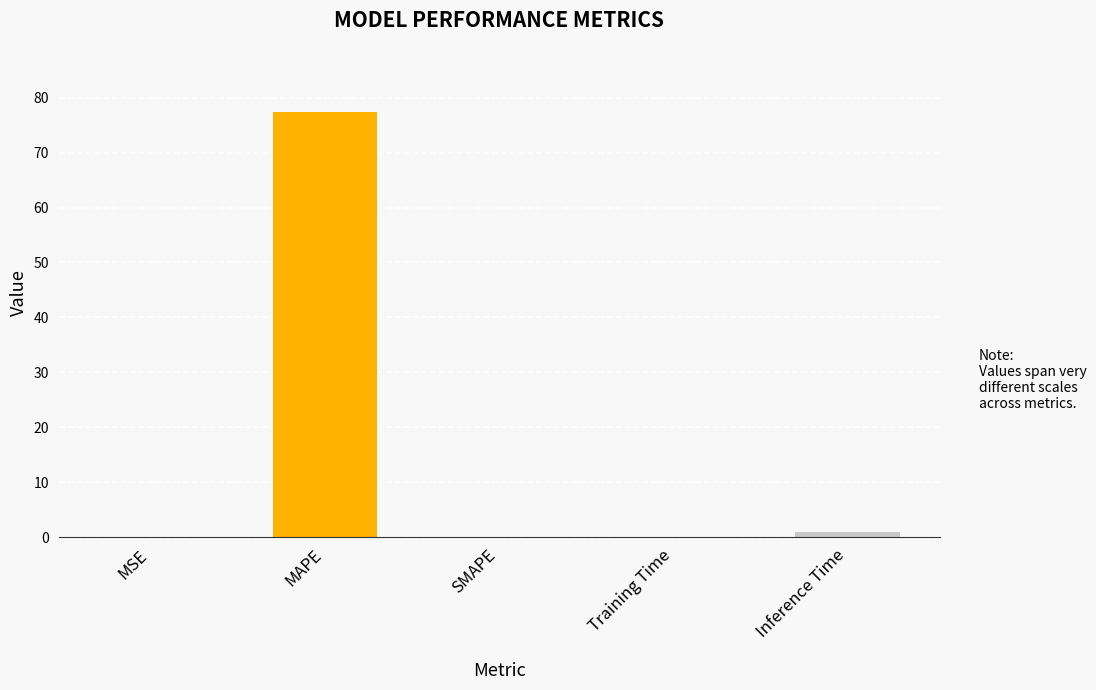

How many data points does each series have?

5